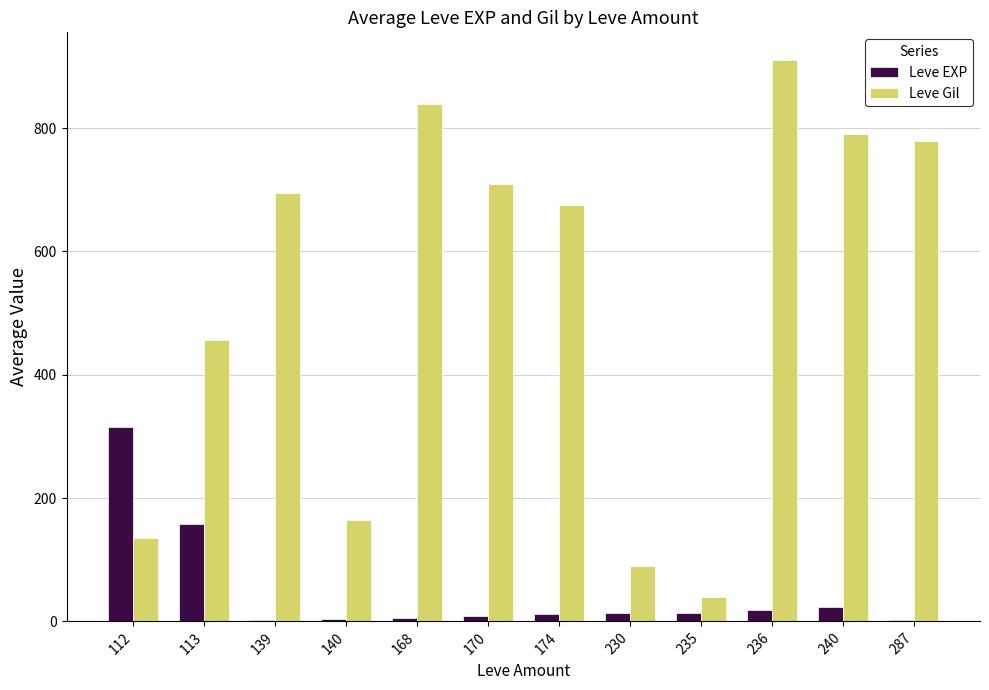

What is the sum of the Leve Gil values at 168 and 140?

1005.0